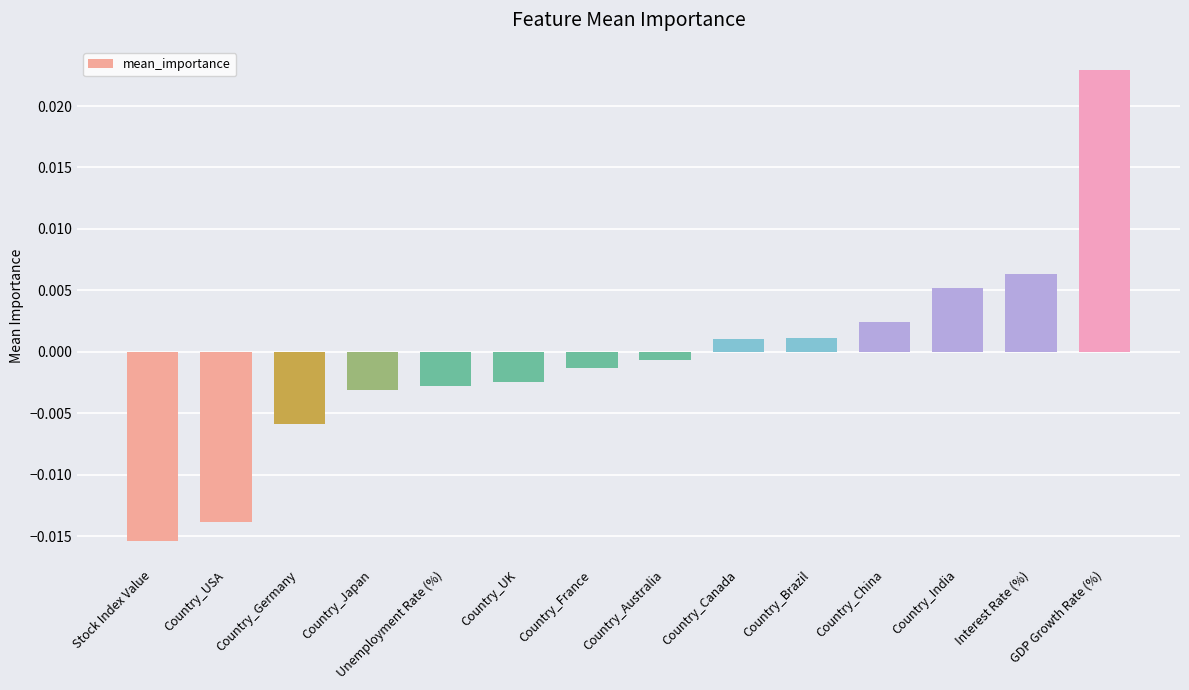

How many data points does each series have?

14